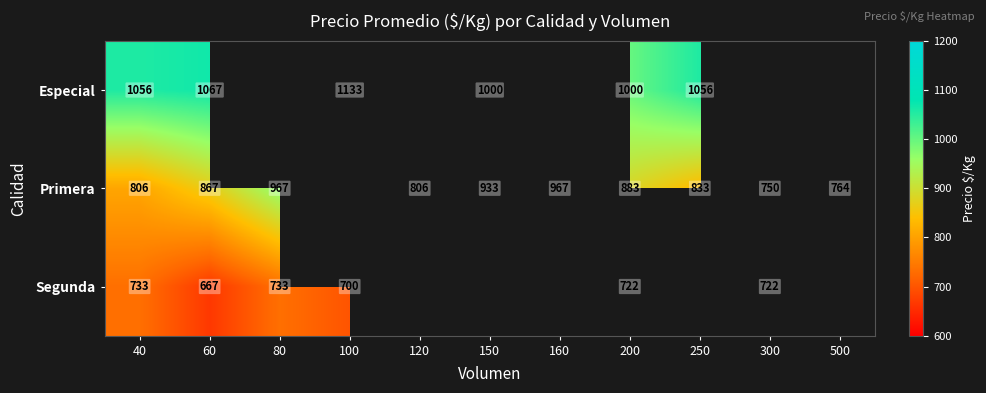

At which category is the sum across all series the highest?

200